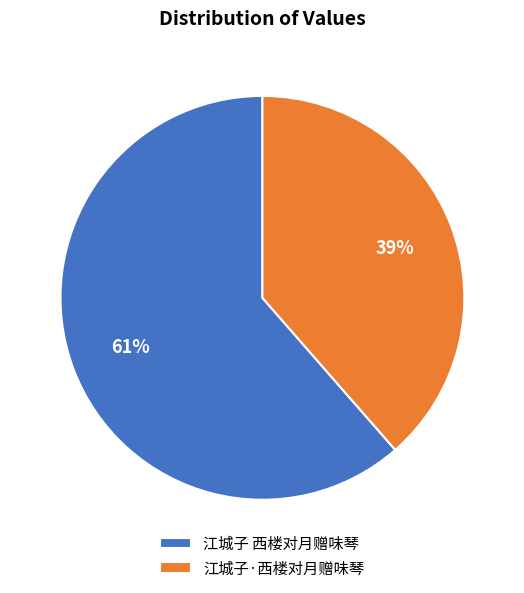

Which slice is the smallest?

江城子·西楼对月赠味琴